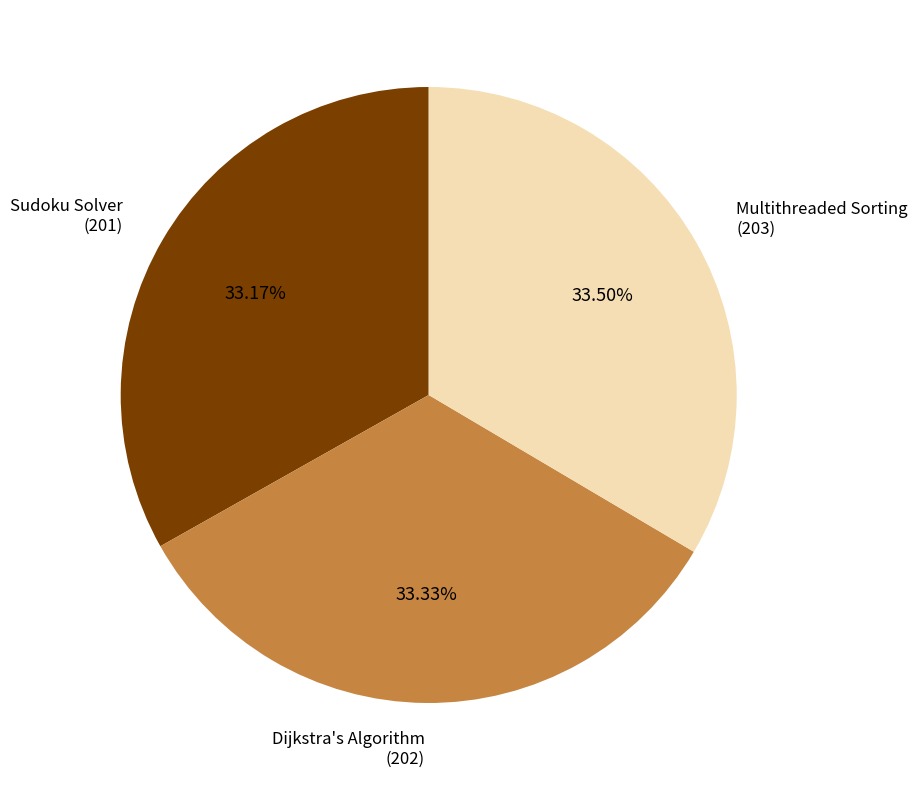

Count the number of slices in the pie.

3